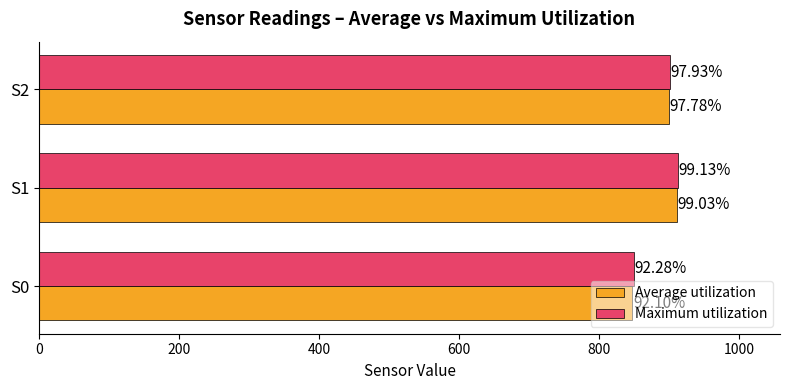

What are all the series names shown in the legend?

Average utilization, Maximum utilization